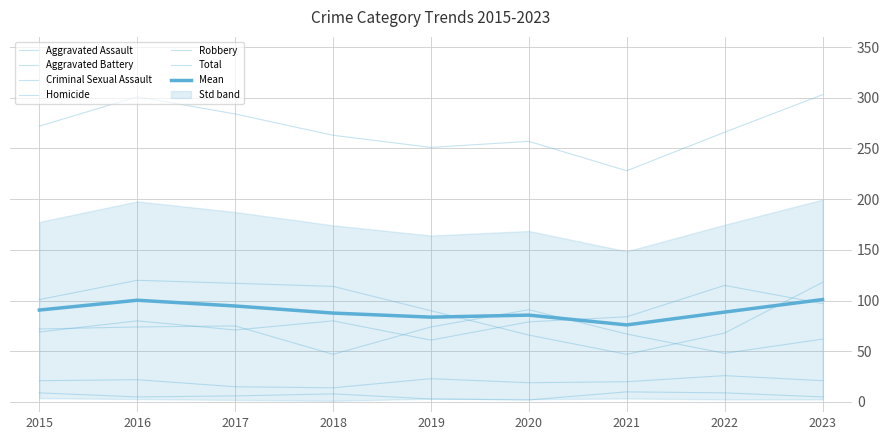

What is the lowest value of the Robbery series?

47.0